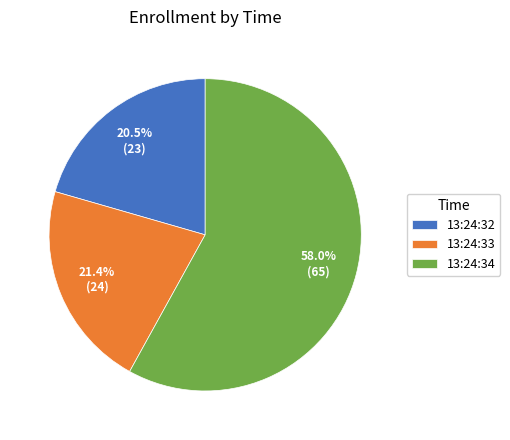

How many segments does this pie chart have?

3